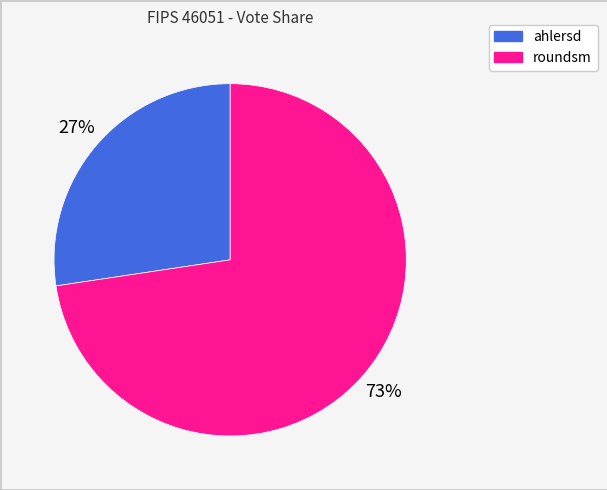

To the nearest percent, what is the average slice percentage?

50%